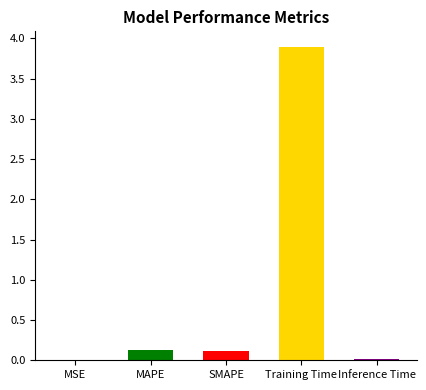

What is the maximum value shown in the chart?

3.9